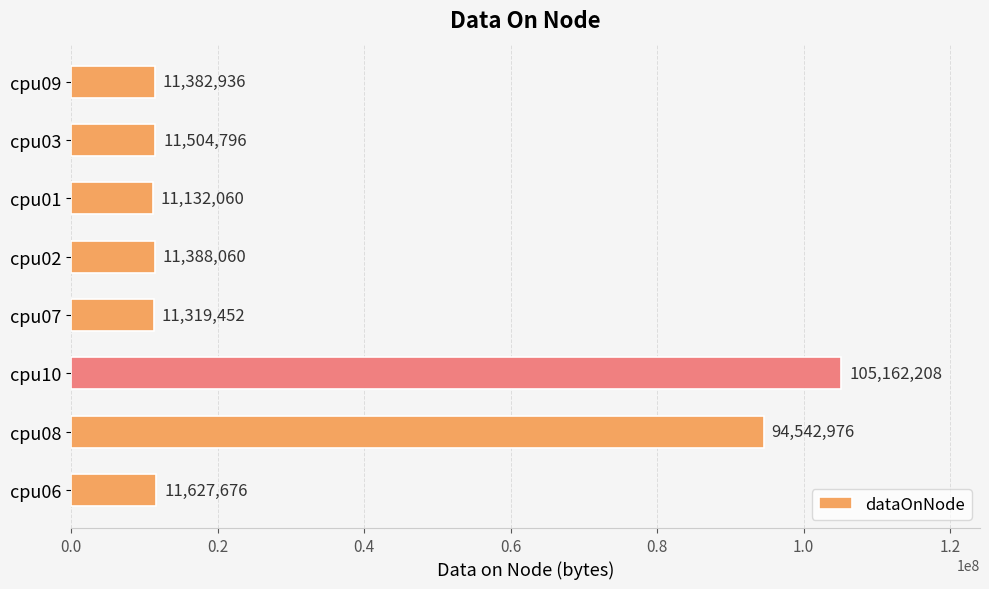

List the labels in order of value, smallest first.

cpu01, cpu07, cpu09, cpu02, cpu03, cpu06, cpu08, cpu10